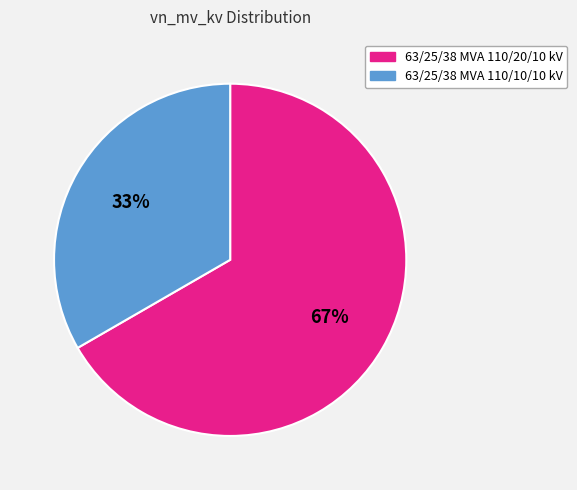

What percentage is the 63/25/38 MVA 110/20/10 kV slice, to the nearest percent?

67%